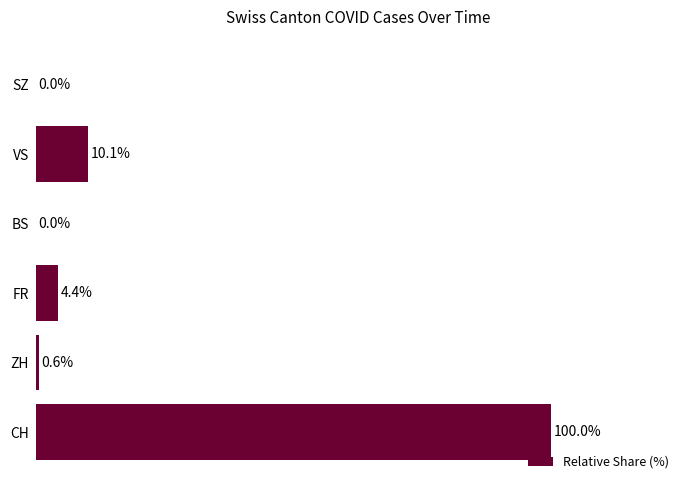

Where is the data nearest to the value 50?

VS